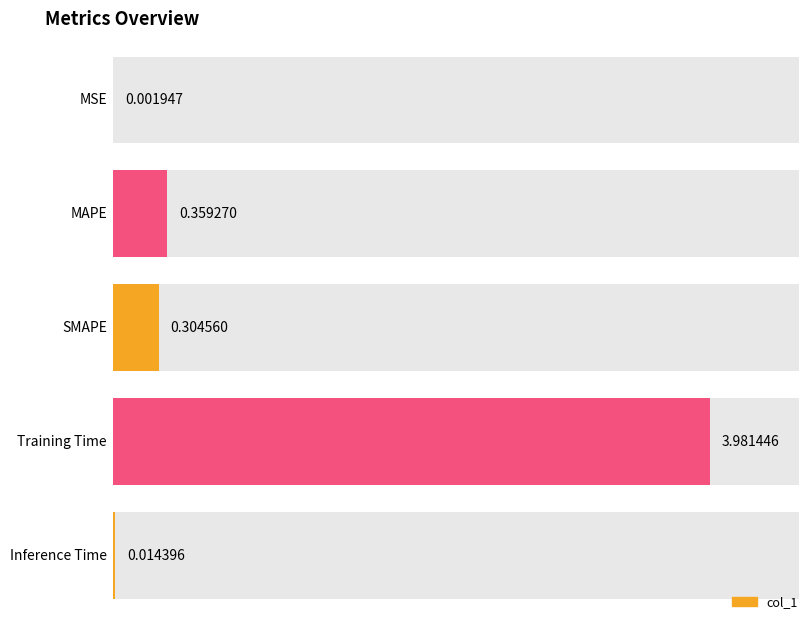

How many series are shown in this chart?

1